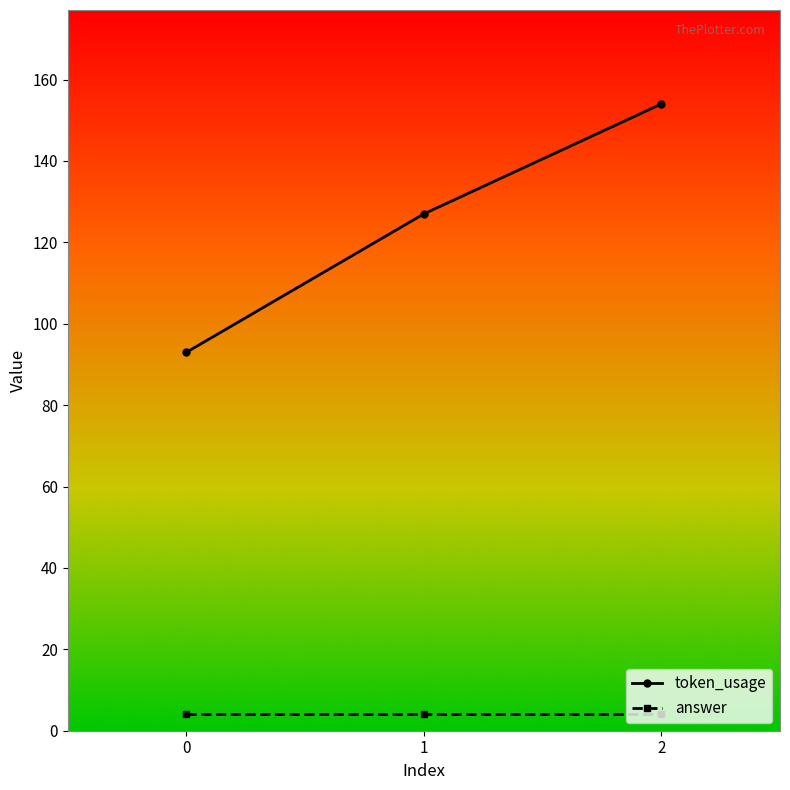

What is the sum of the answer values at 2 and 0?

8